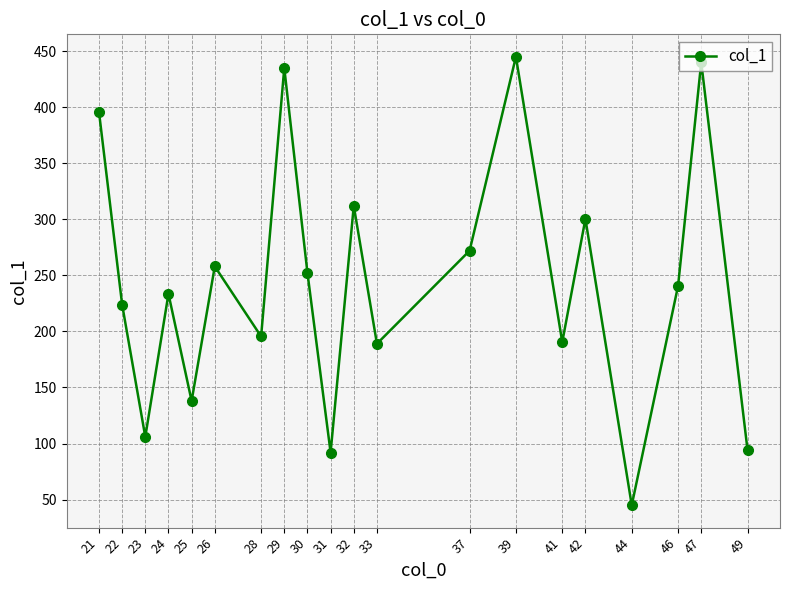

What is the difference between the maximum and minimum values?

400.0